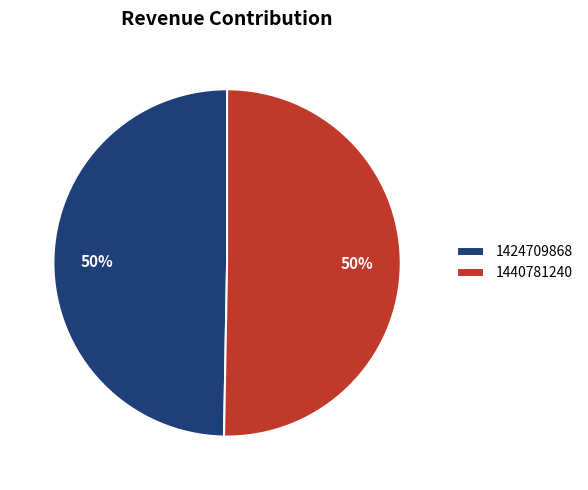

What percentage is the 1440781240 slice, to the nearest percent?

50%